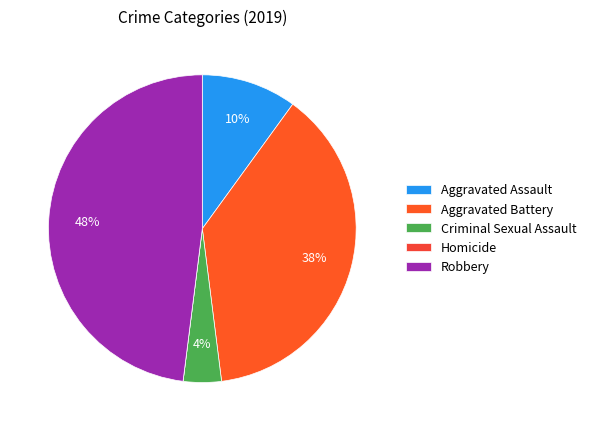

Is the sum of Aggravated Battery and Homicide greater than half?

No